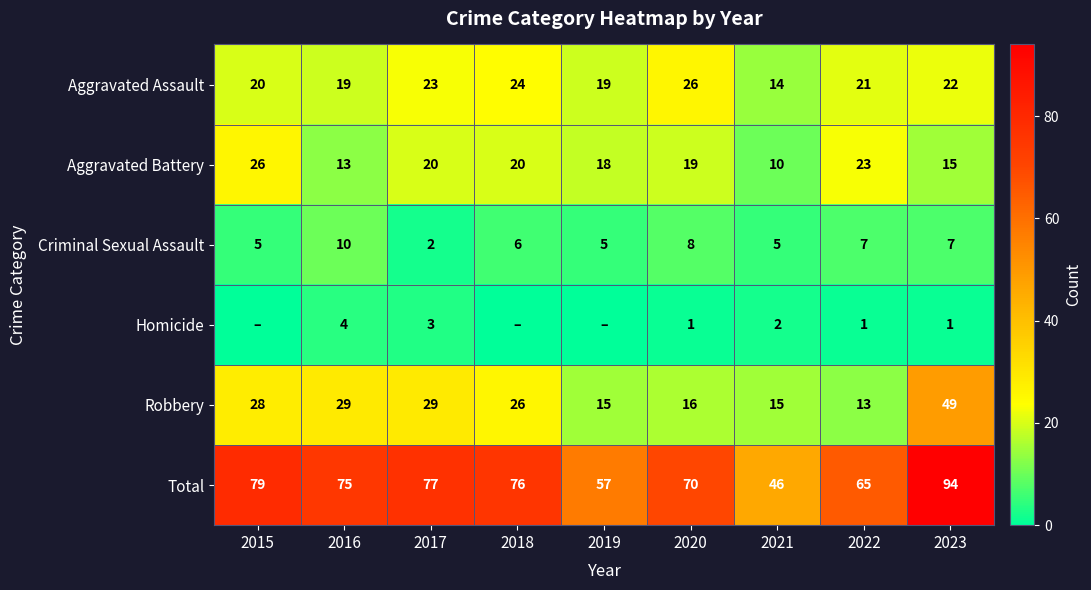

Where does the Robbery series first go above 26?

2015